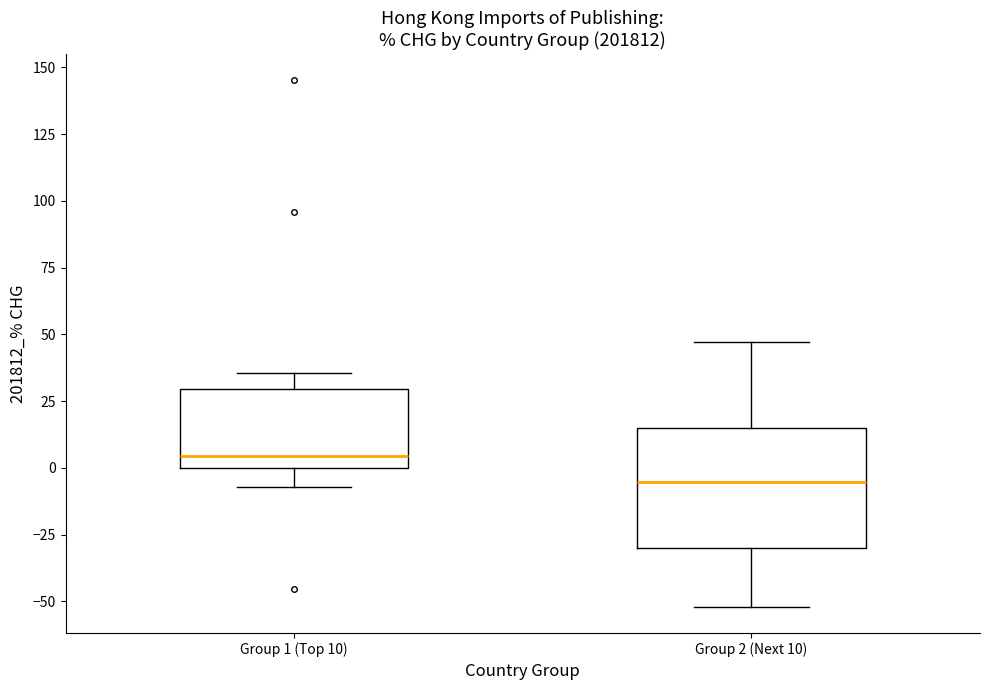

Where is the upper edge of the box for Group 2 (Next 10) on the y-axis? The values are not printed on the chart, so give them approximately, as read against the axis.

15